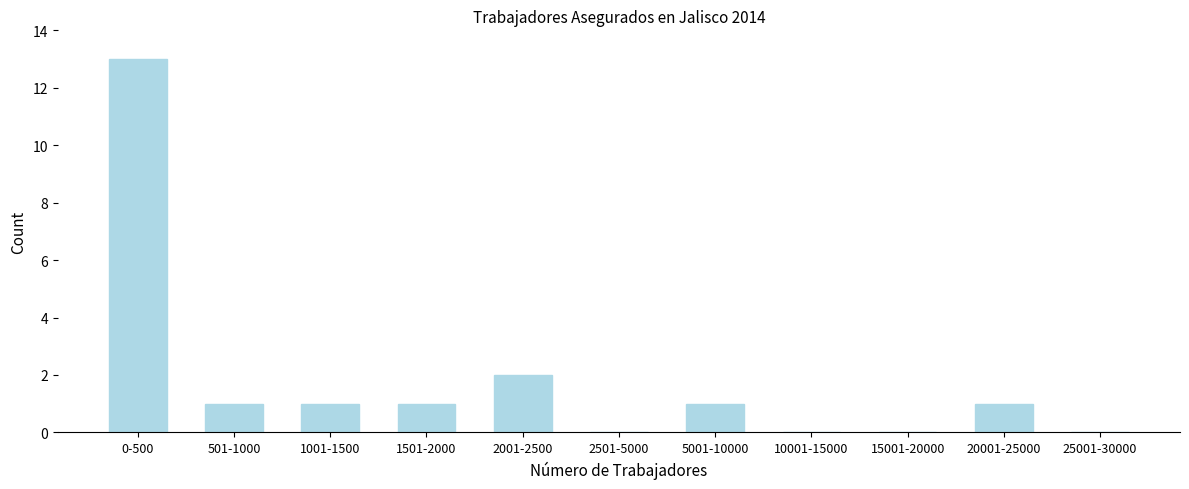

Reading left to right, transcribe all the data shown in this chart.

0-500=13	501-1000=1	1001-1500=1	1501-2000=1	2001-2500=2	2501-5000=0	5001-10000=1	10001-15000=0	15001-20000=0	20001-25000=1	25001-30000=0